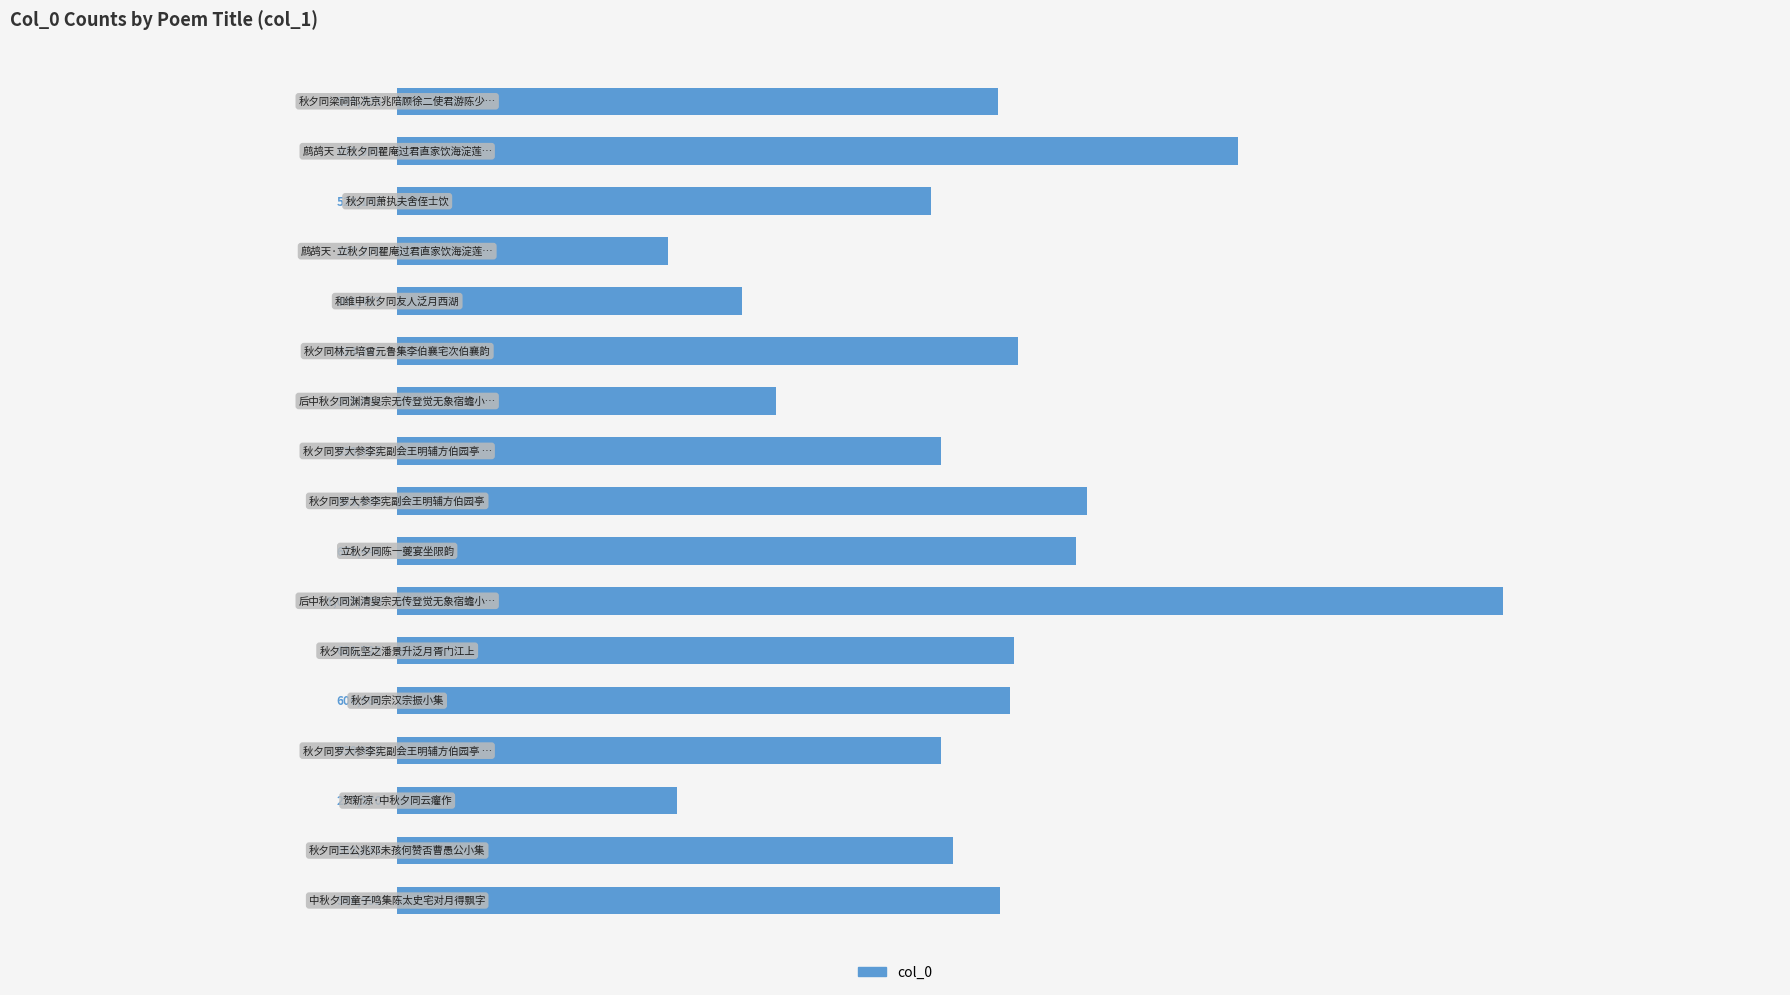

What is the greatest value displayed?

1095459